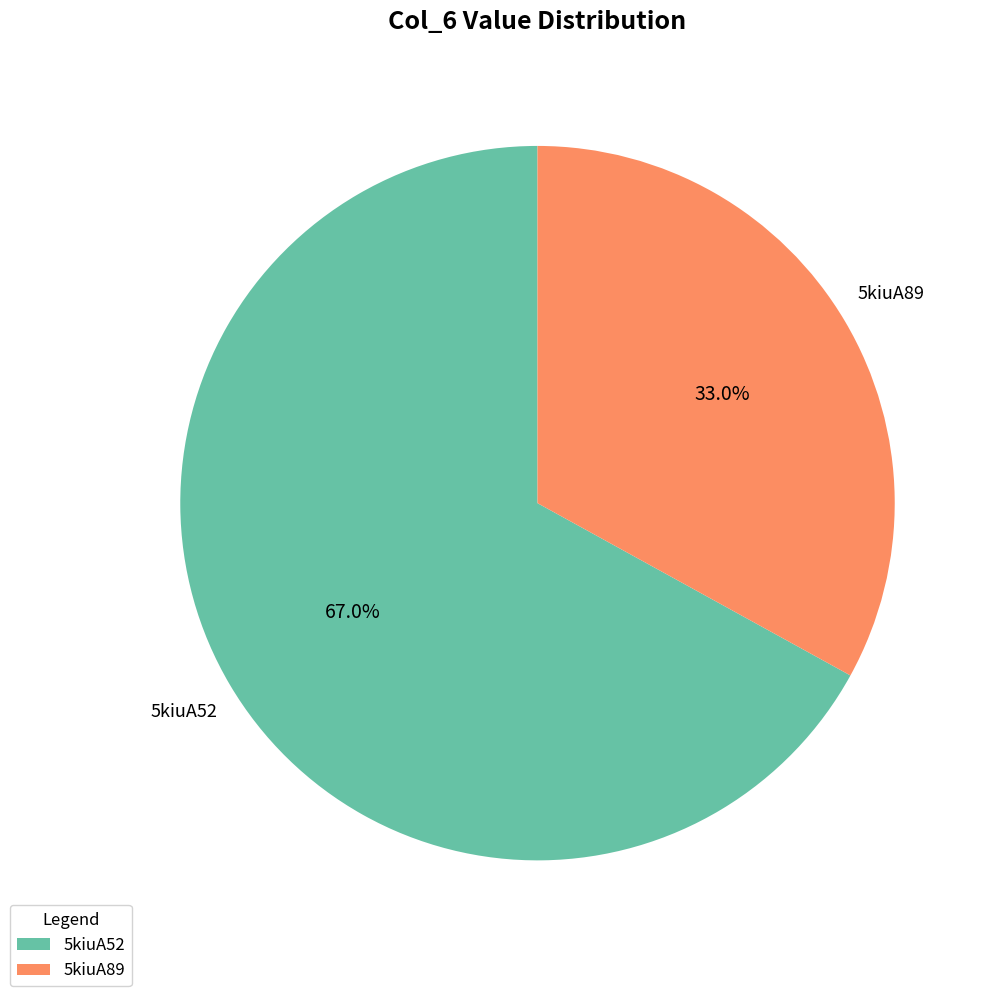

Is 5kiuA89 the majority of the pie?

No